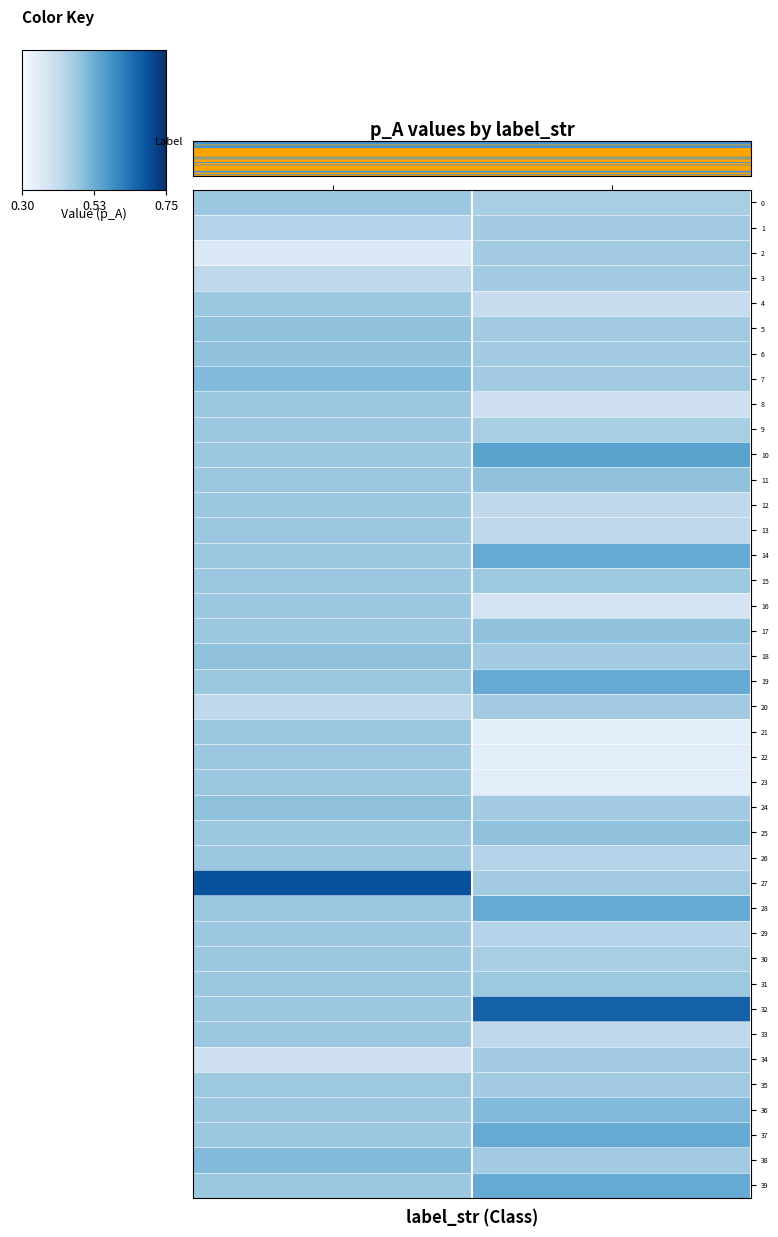

Reading left to right, extract all data points from this chart.

0: A=0.5	B=0.5
1: A=0.4	B=0.5
2: A=0.4	B=0.5
3: A=0.4	B=0.5
4: A=0.5	B=0.4
5: A=0.5	B=0.5
6: A=0.5	B=0.5
7: A=0.5	B=0.5
8: A=0.5	B=0.4
9: A=0.5	B=0.5
10: A=0.5	B=0.5
11: A=0.5	B=0.5
12: A=0.5	B=0.4
13: A=0.5	B=0.4
14: A=0.5	B=0.5
15: A=0.5	B=0.5
16: A=0.5	B=0.4
17: A=0.5	B=0.5
18: A=0.5	B=0.5
19: A=0.5	B=0.5
20: A=0.4	B=0.5
21: A=0.5	B=0.3
22: A=0.5	B=0.3
23: A=0.5	B=0.3
24: A=0.5	B=0.5
25: A=0.5	B=0.5
26: A=0.5	B=0.4
27: A=0.7	B=0.5
28: A=0.5	B=0.5
29: A=0.5	B=0.4
30: A=0.5	B=0.5
31: A=0.5	B=0.5
32: A=0.5	B=0.7
33: A=0.5	B=0.4
34: A=0.4	B=0.5
35: A=0.5	B=0.5
36: A=0.5	B=0.5
37: A=0.5	B=0.5
38: A=0.5	B=0.5
39: A=0.5	B=0.5